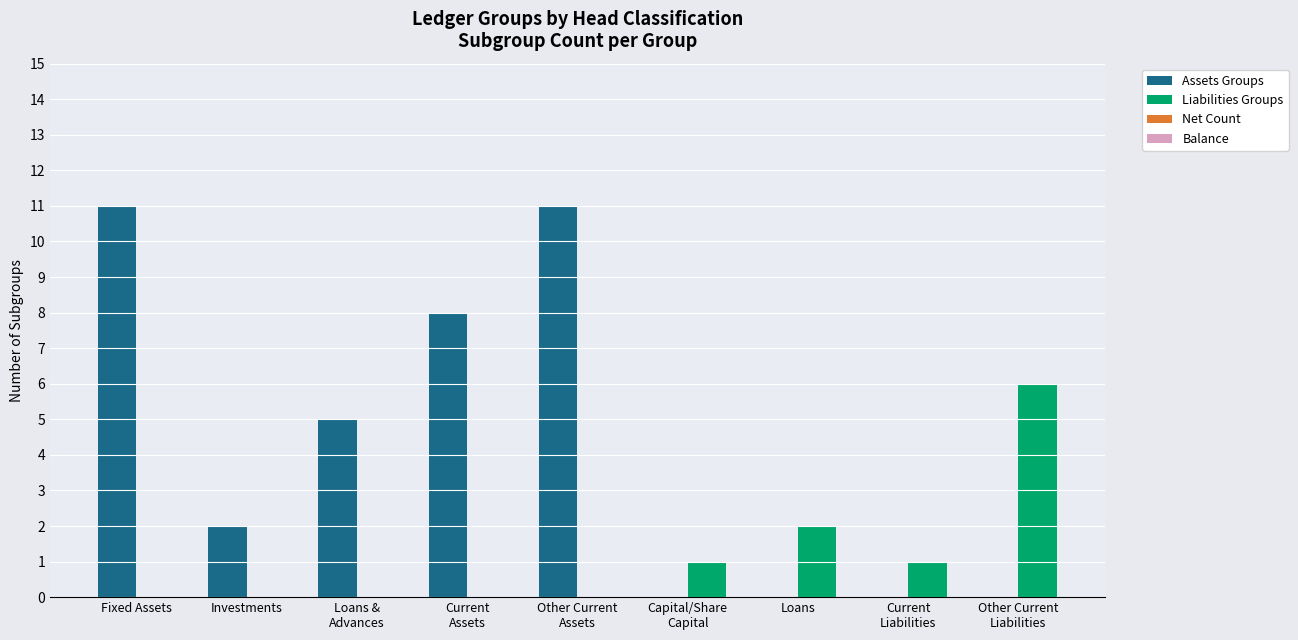

Which series has the largest total across all categories?

Assets Groups